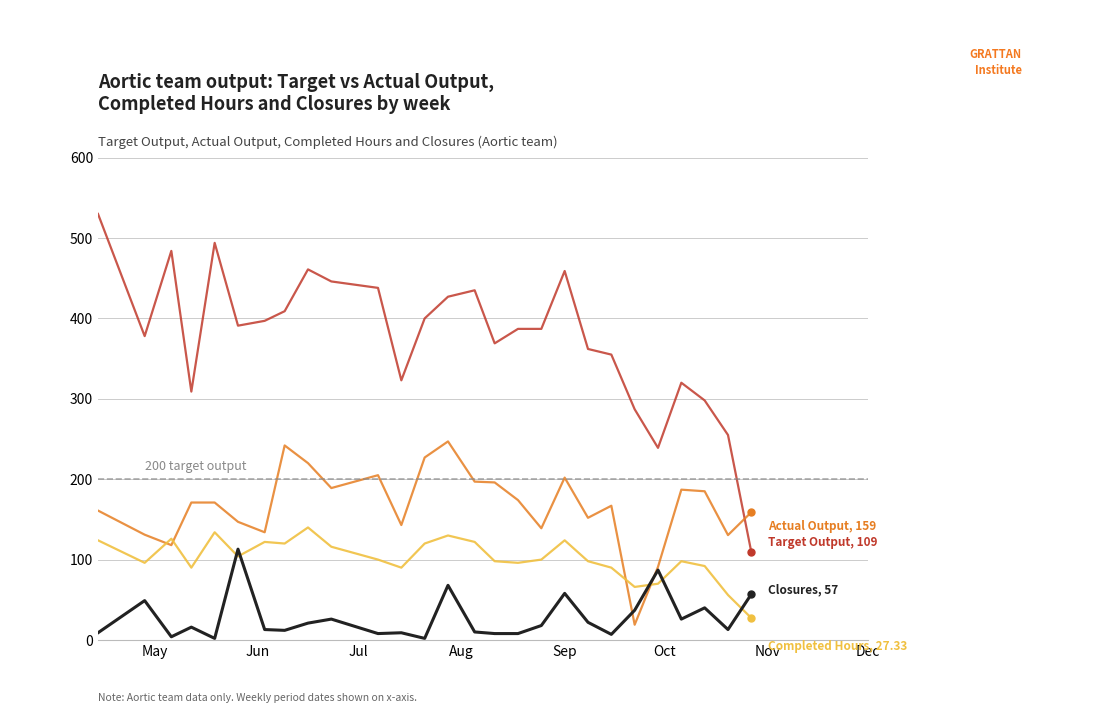

What is the greatest value displayed?

530.0